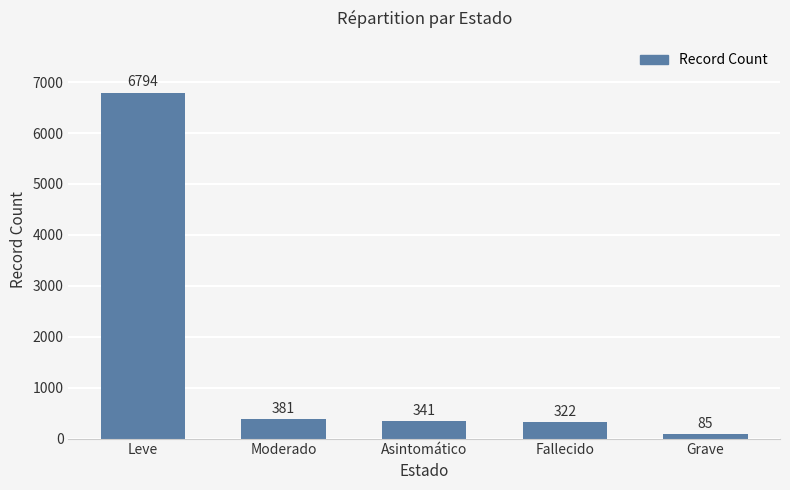

Between Asintomático and Leve, which is larger?

Leve